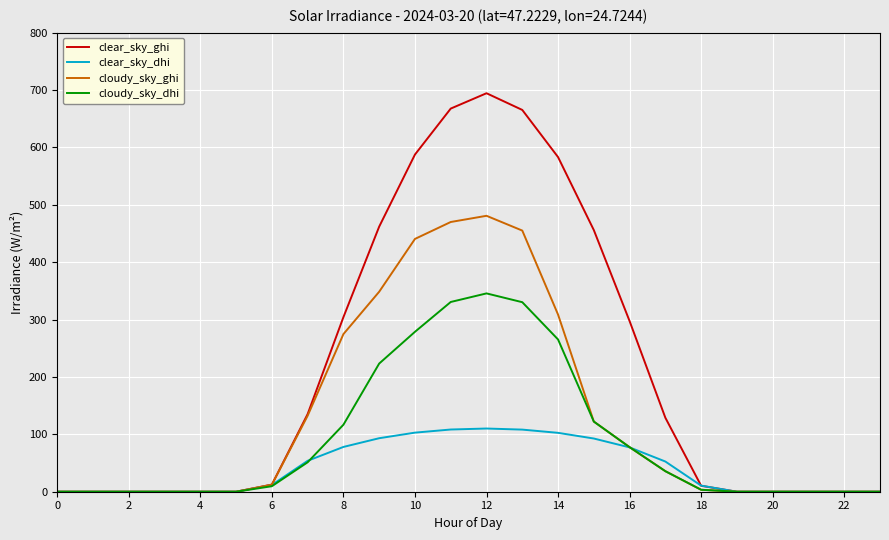

List the series in order of their peak value, highest first.

clear_sky_ghi, cloudy_sky_ghi, cloudy_sky_dhi, clear_sky_dhi